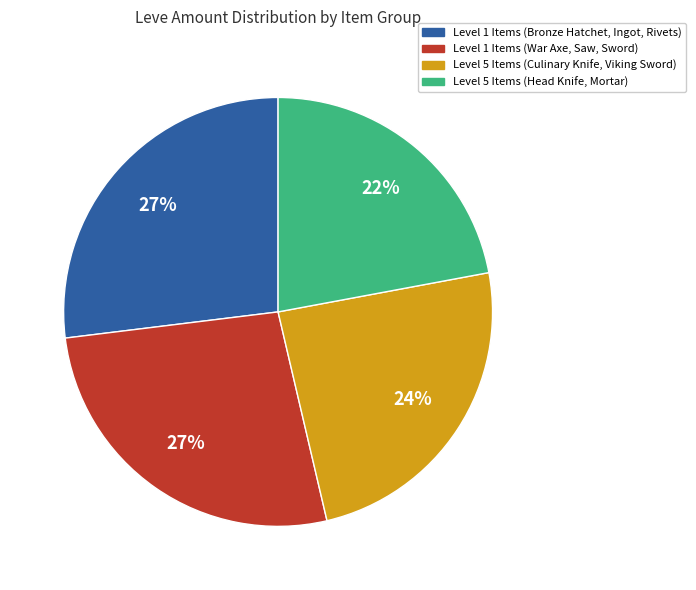

To the nearest percent, what is the average slice percentage?

25%